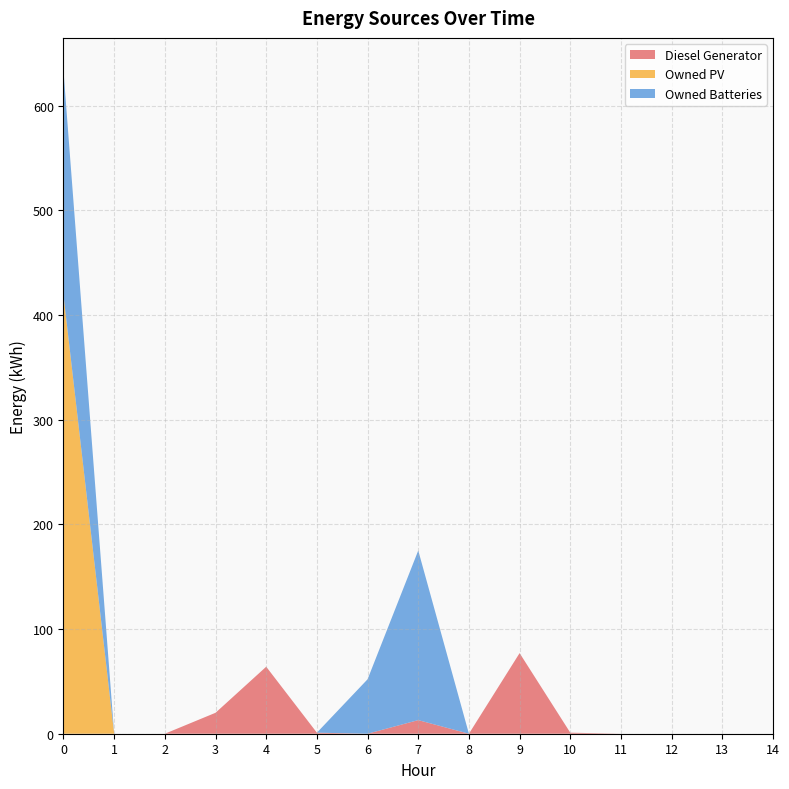

Reading right to left, transcribe all the data shown in this chart.

Diesel Generator: 0	0	0	0	1	77	0	13	0	1	64	20	0	0	0
Owned PV: 0	0	0	0	0	0	0	0	0	0	0	0	0	0	419
Owned Batteries: 0	0	0	0	0	0	0	162	52	0	0	0	0	0	214